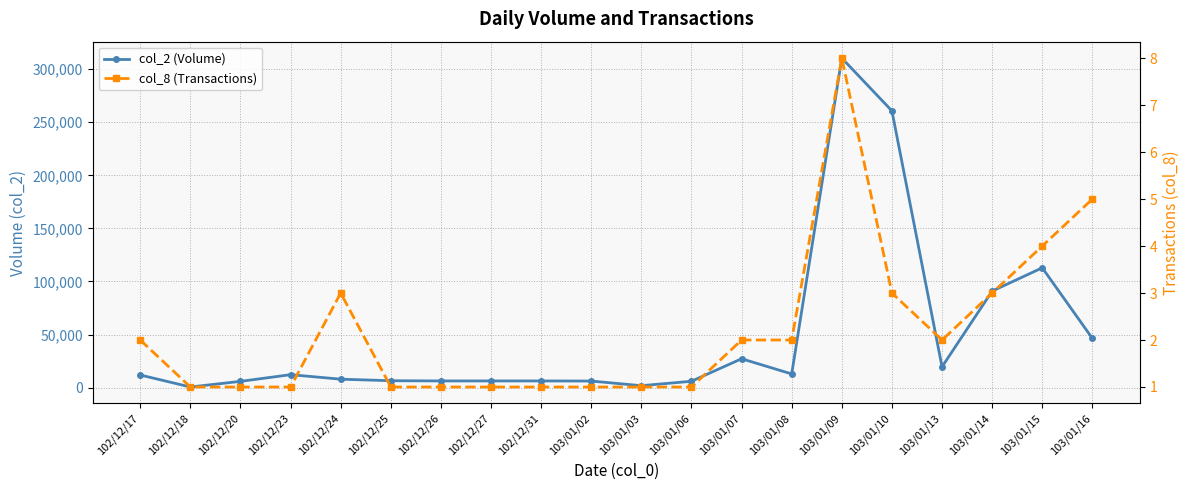

How many interior local peaks does the col_2 (Volume) series have?

4